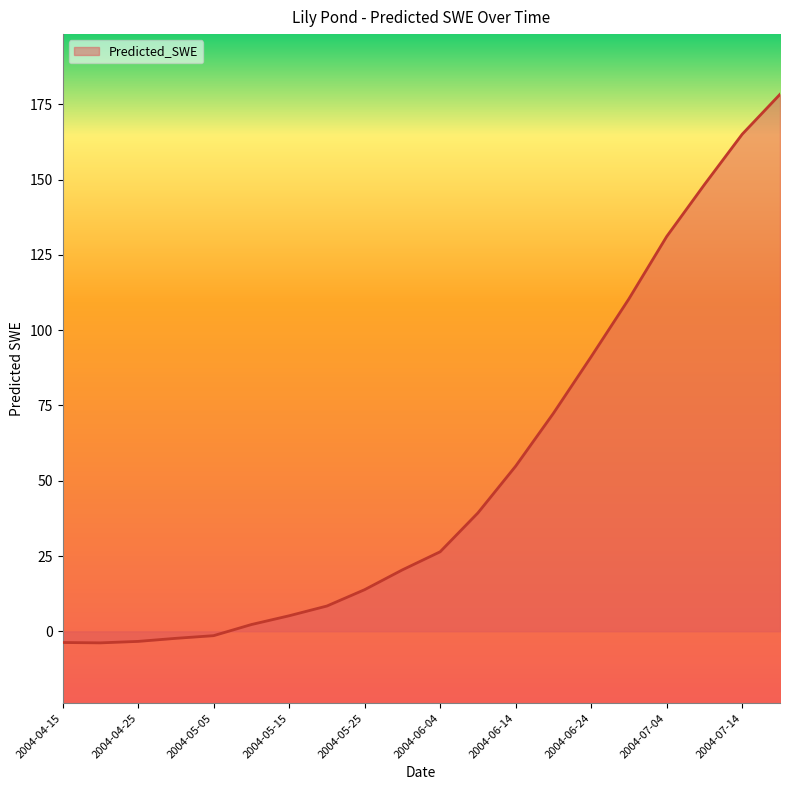

Does the chart display data point markers on the line(s)?

No